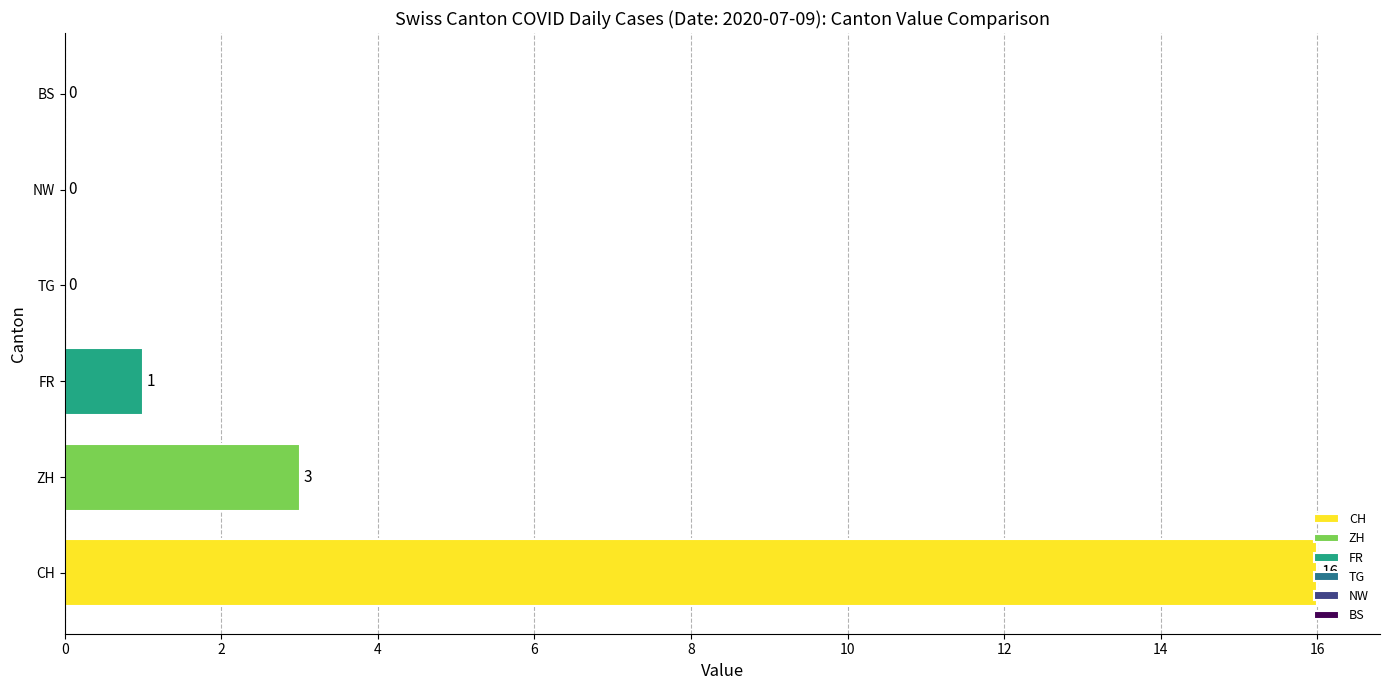

Are the bars horizontal?

Yes